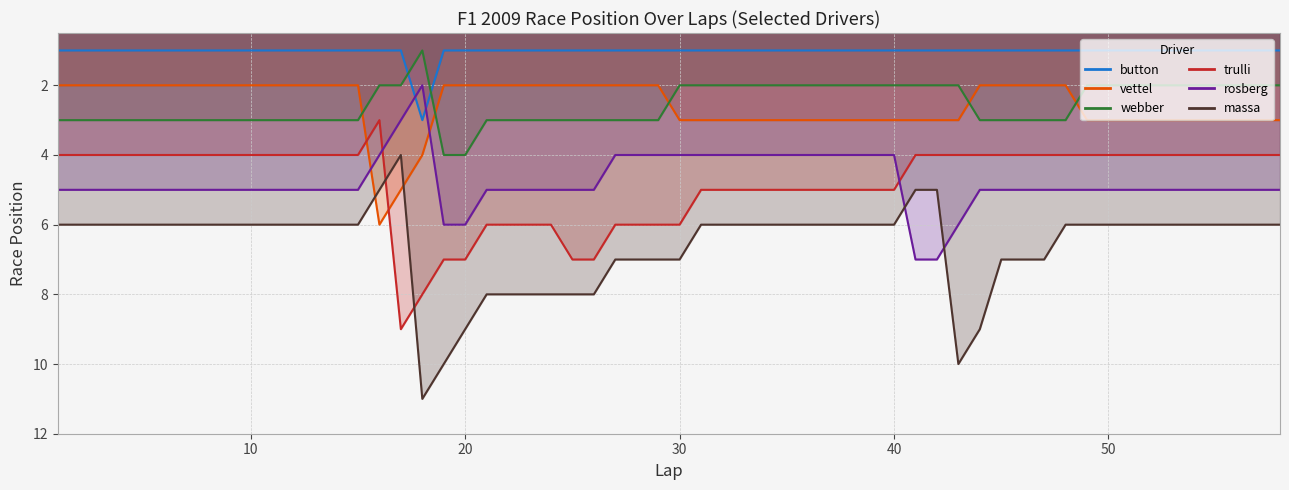

True or false: button has more than 1 interior local peaks.

False